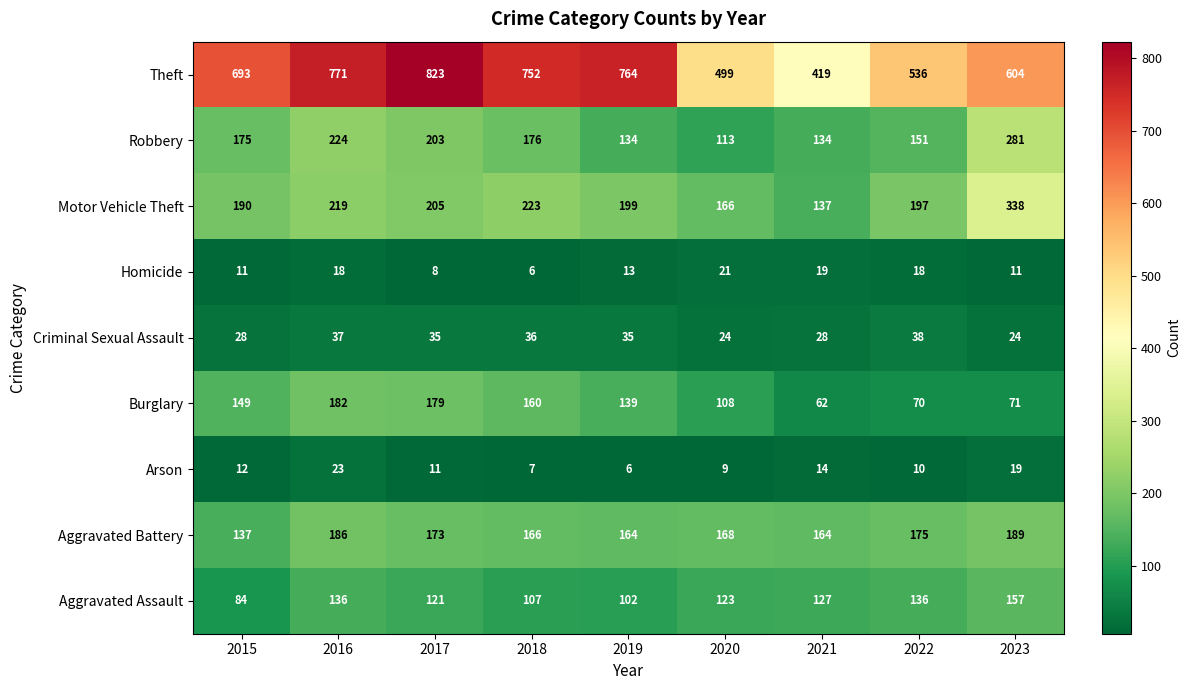

What is the spread (max minus min) of values at 2015?

682